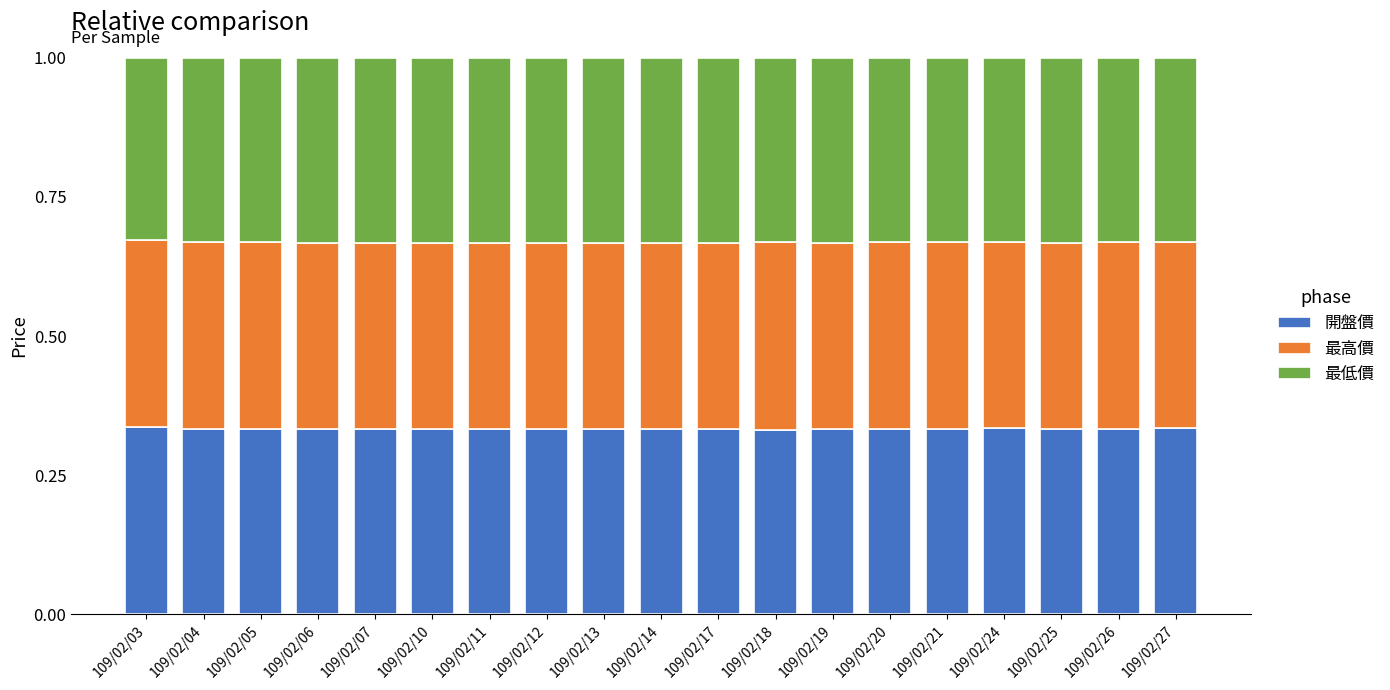

True or false: 開盤價 has a value of 0.1 at 109/02/04.

False